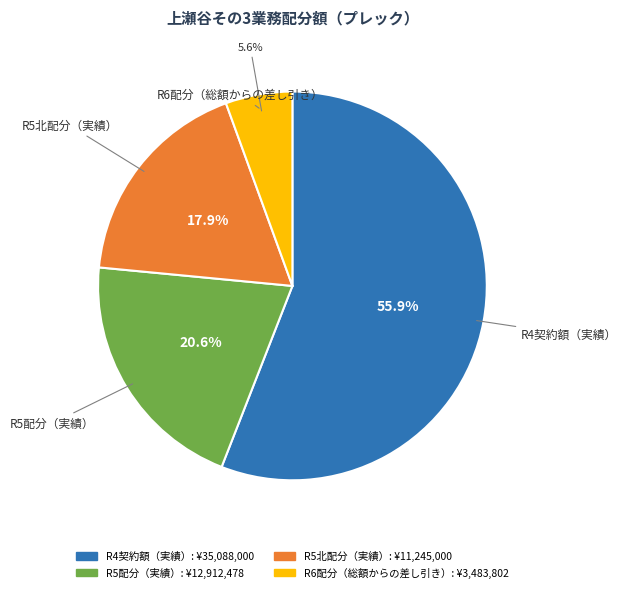

Count the number of slices in the pie.

4